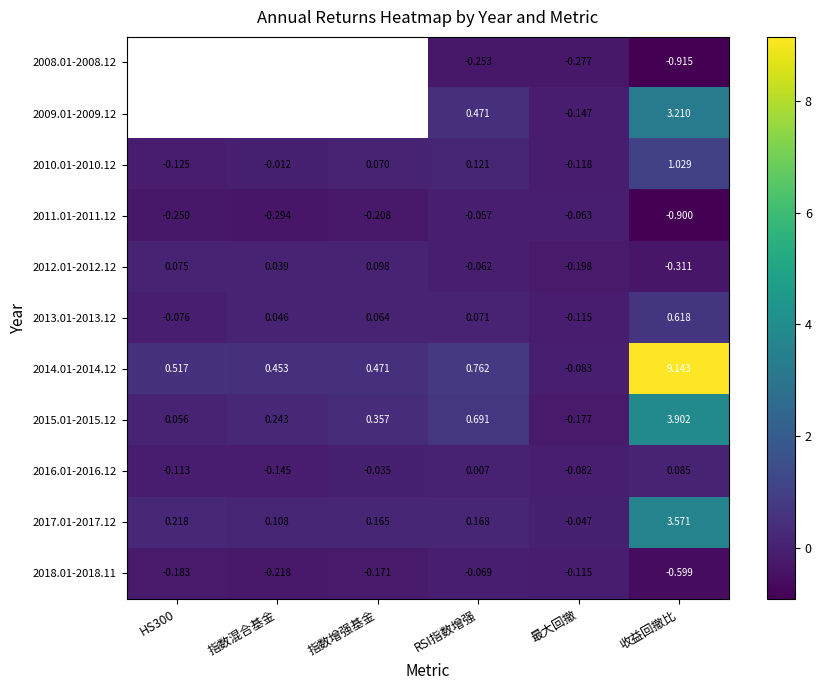

Which category has the lowest value in the 2016.01-2016.12 series?

指数混合基金